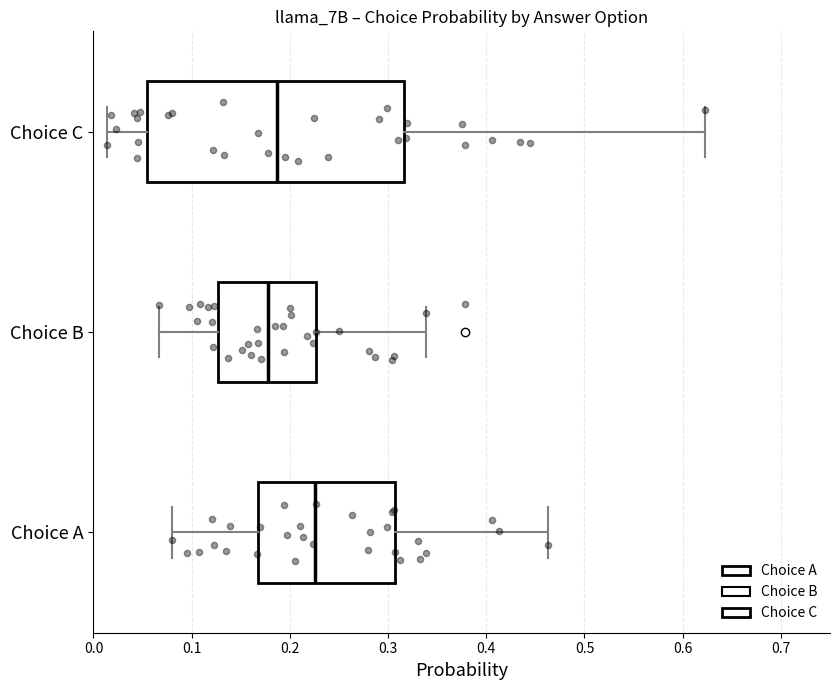

Reading bottom to top, transcribe this box plot: for each box, give where its median line is, the range the box spans, and where its two whiskers end, as read against the x-axis. The values are not printed on the chart, so give them approximately, as read against the axis.

Choice A: median 0.23, box 0.17 to 0.31, whiskers 0.08 to 0.46
Choice B: median 0.18, box 0.13 to 0.23, whiskers 0.07 to 0.34
Choice C: median 0.19, box 0.05 to 0.32, whiskers 0.01 to 0.62